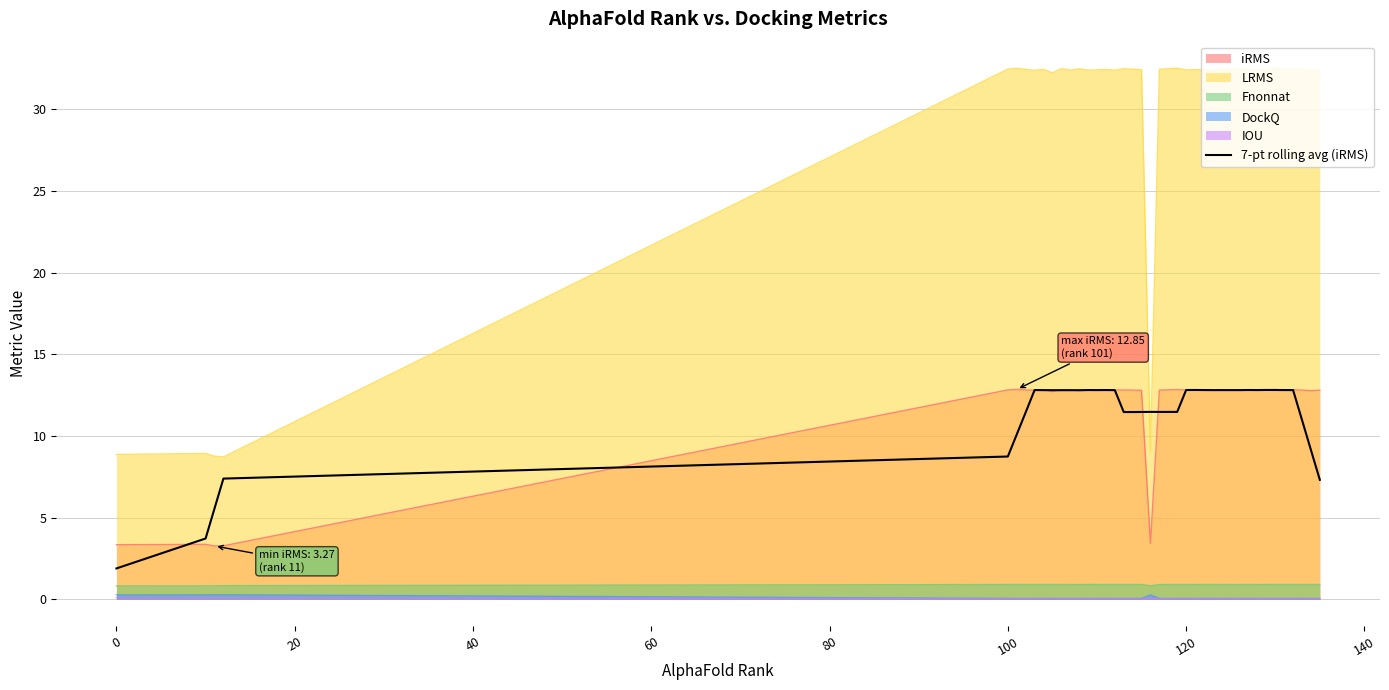

What is the greatest value displayed?

32.5